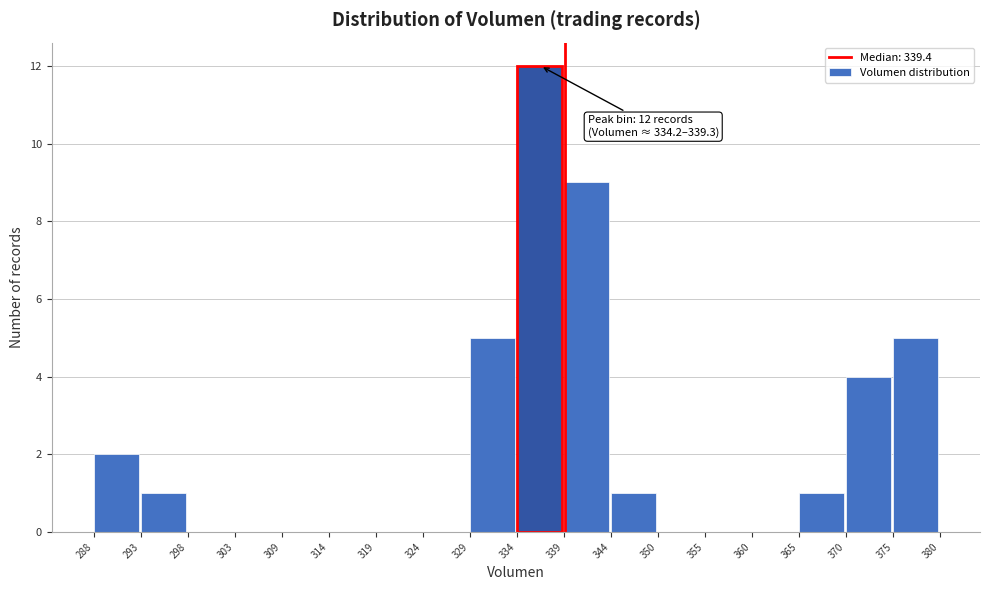

Which range on the x-axis has the tallest bar?

334 to 339